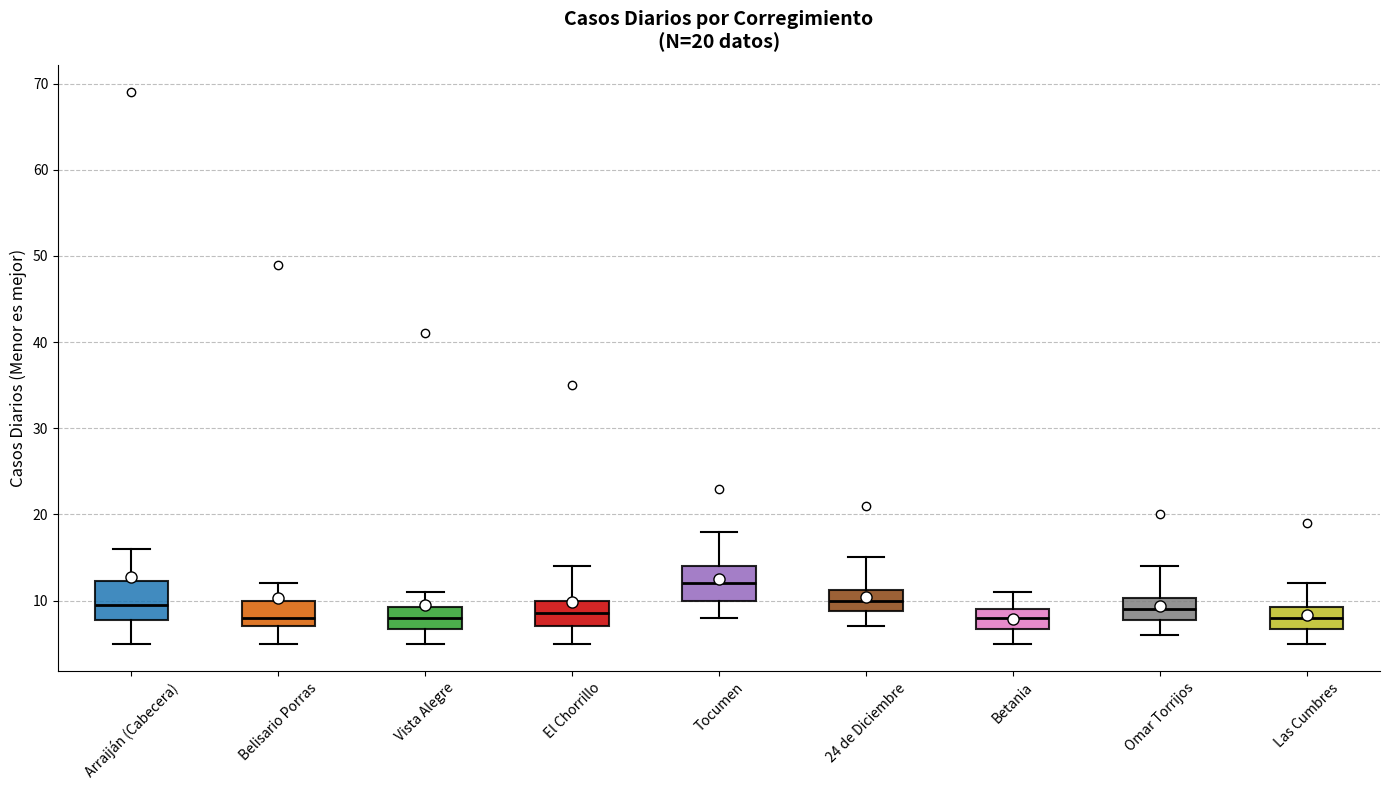

Which box's median line is the highest?

Tocumen